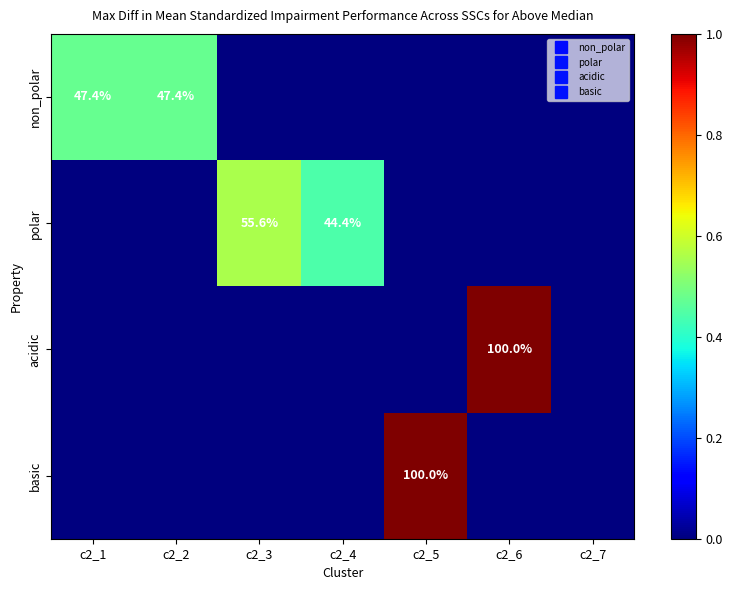

At how many categories does at least one series exceed 0?

6